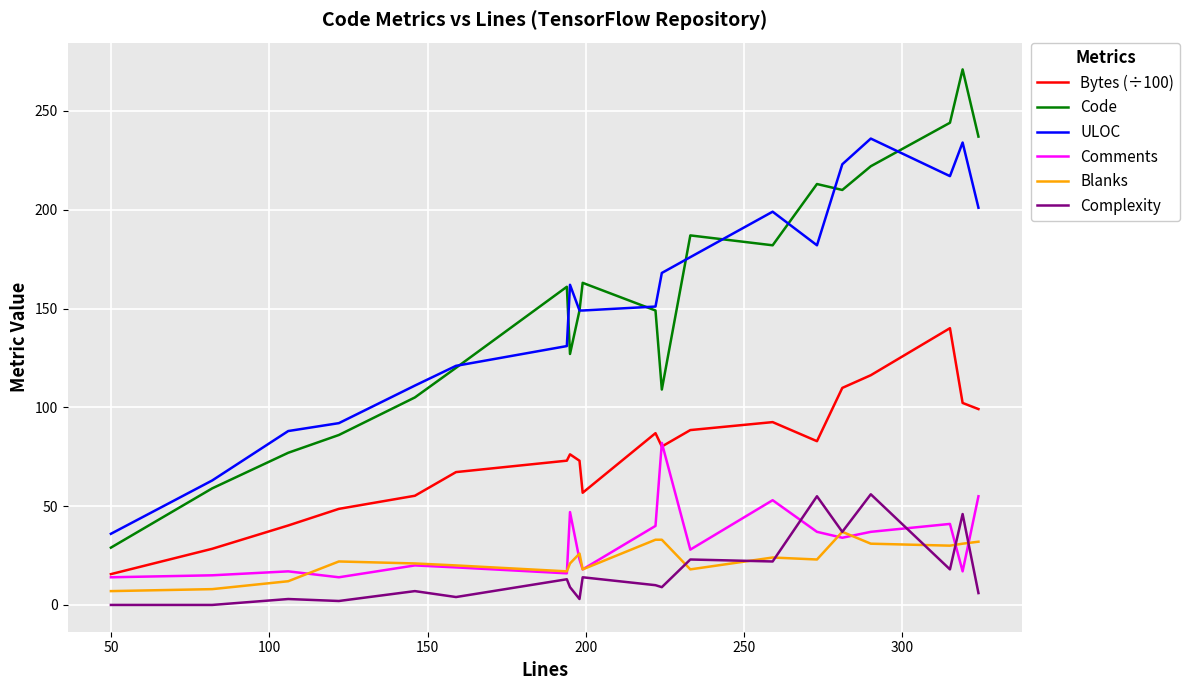

Which series has the largest range (max minus min)?

Code